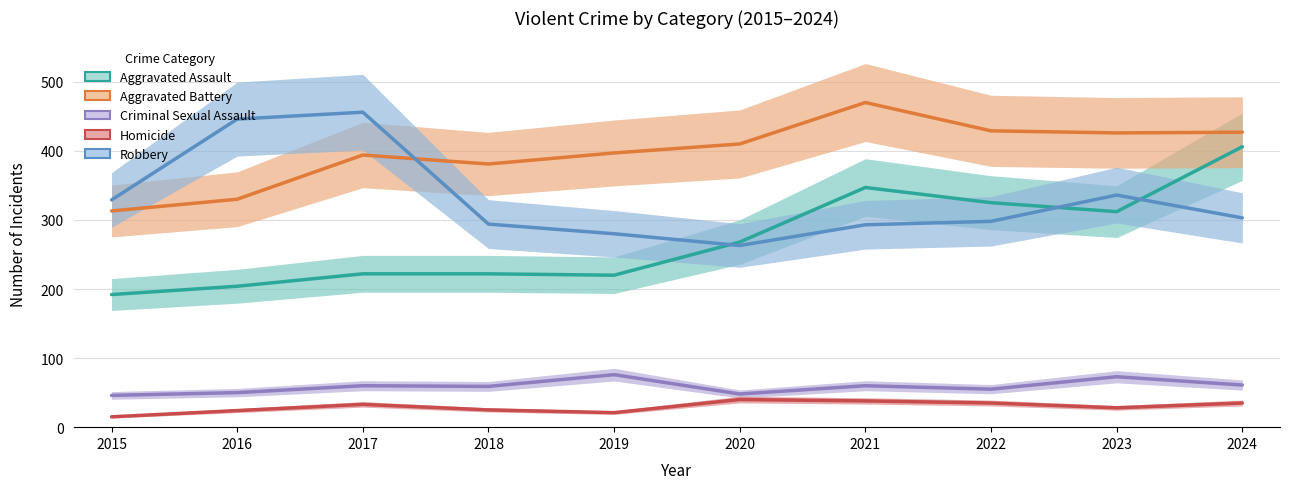

What is the value of the Aggravated Assault point at the 2nd from the left?

204